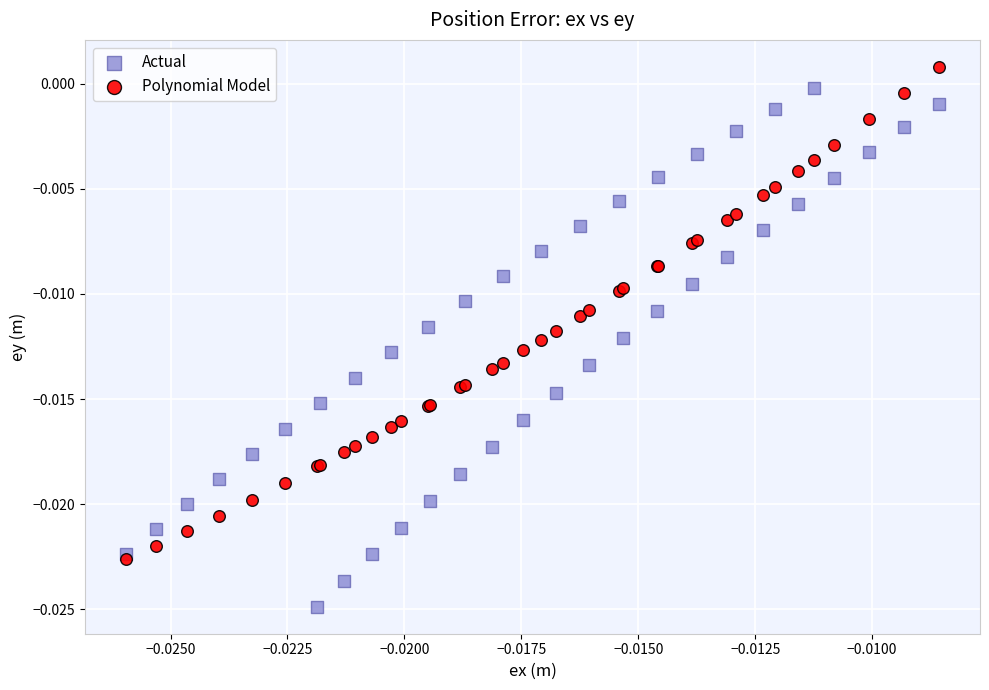

Which series contains the lowest Y value?

Actual